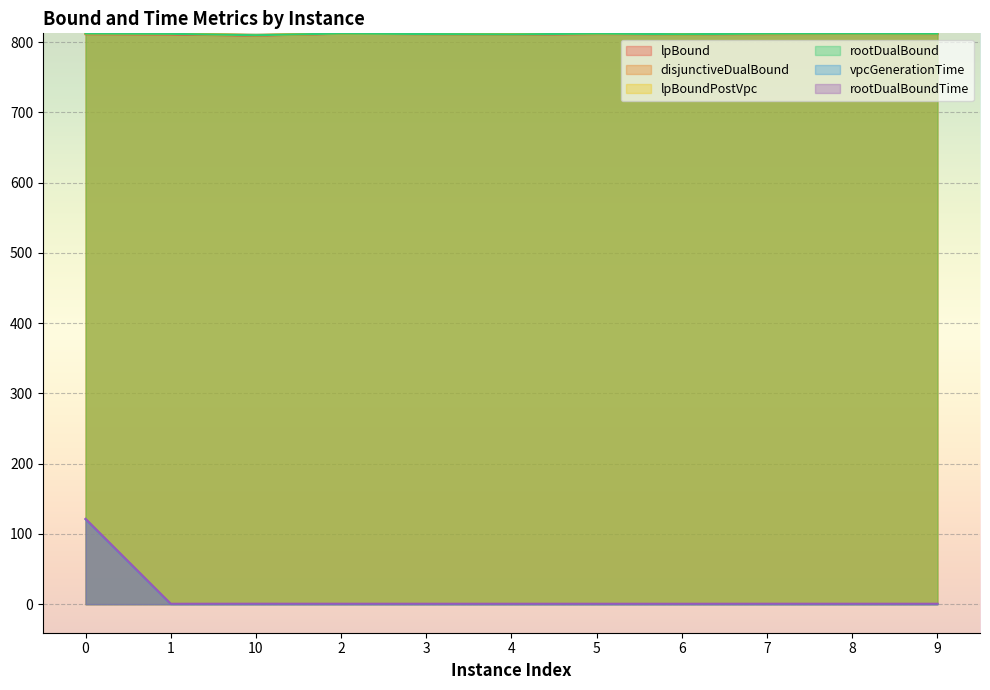

Reading left to right, what are all the values shown in this chart?

lpBound: 0=811.3	1=810.9	10=809.2	2=811.9	3=811.3	4=810.6	5=811.4	6=811.2	7=811.4	8=811.7	9=811.4
disjunctiveDualBound: 0=812.3	1=812.1	10=810.1	2=812.4	3=811.6	4=811.3	5=812.2	6=811.2	7=812.2	8=812.5	9=812.1
lpBoundPostVpc: 0=812.3	1=812.0	10=809.8	2=812.3	3=811.5	4=811.1	5=812.1	6=811.2	7=812.2	8=812.3	9=812.0
rootDualBound: 0=812.2	1=811.8	10=809.8	2=812.3	3=811.5	4=811.0	5=812.1	6=811.2	7=812.1	8=812.2	9=812.0
vpcGenerationTime: 0=121.0	1=0.2	10=0.2	2=0.2	3=0.2	4=0.2	5=0.2	6=0.2	7=0.2	8=0.2	9=0.2
rootDualBoundTime: 0=121.4	1=0.6	10=0.7	2=0.7	3=0.6	4=0.6	5=0.6	6=0.6	7=0.7	8=0.6	9=0.6